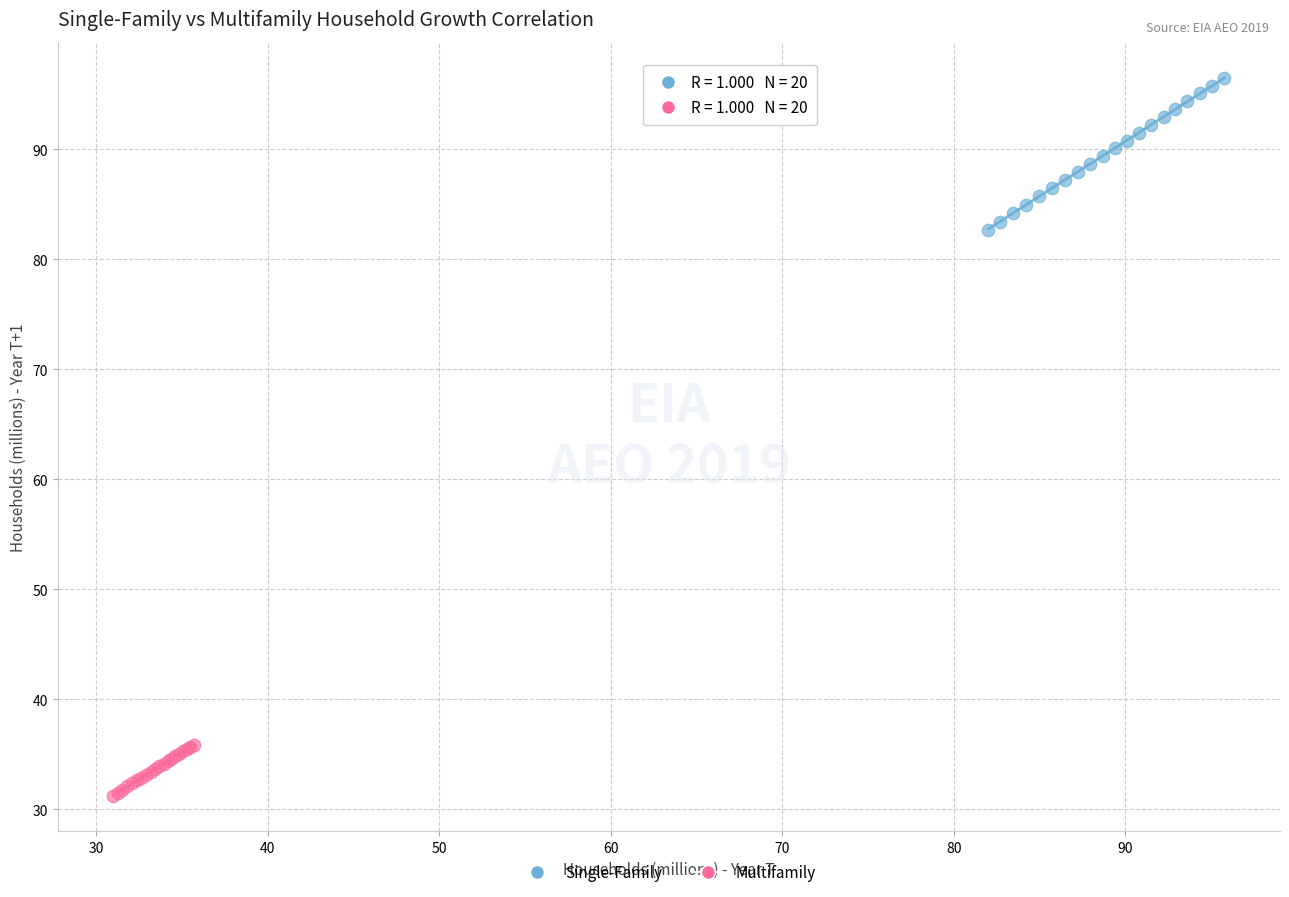

Which series has the widest spread of Y values?

Single-Family